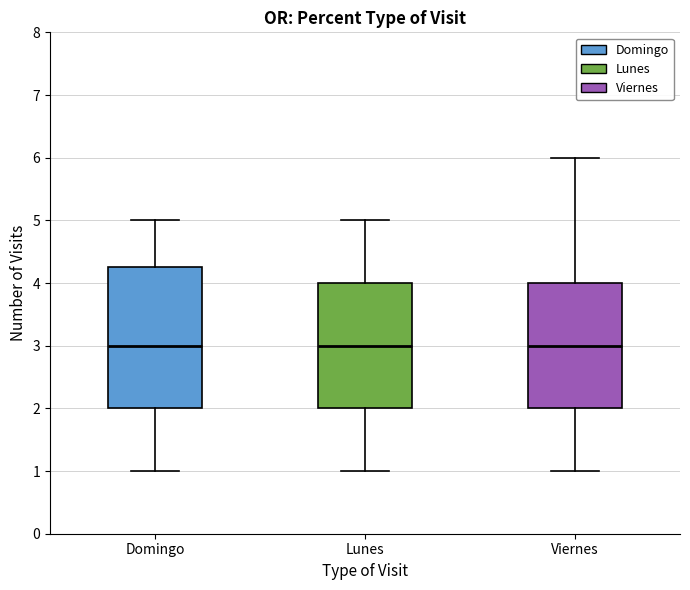

Reading left to right, read every box against the y-axis: the position of its median line, the range the box covers, and the ends of its whiskers. The values are not printed on the chart, so give them approximately, as read against the axis.

Domingo: median 3.0, box 2.0 to 4.3, whiskers 1.0 to 5.0
Lunes: median 3.0, box 2.0 to 4.0, whiskers 1.0 to 5.0
Viernes: median 3.0, box 2.0 to 4.0, whiskers 1.0 to 6.0